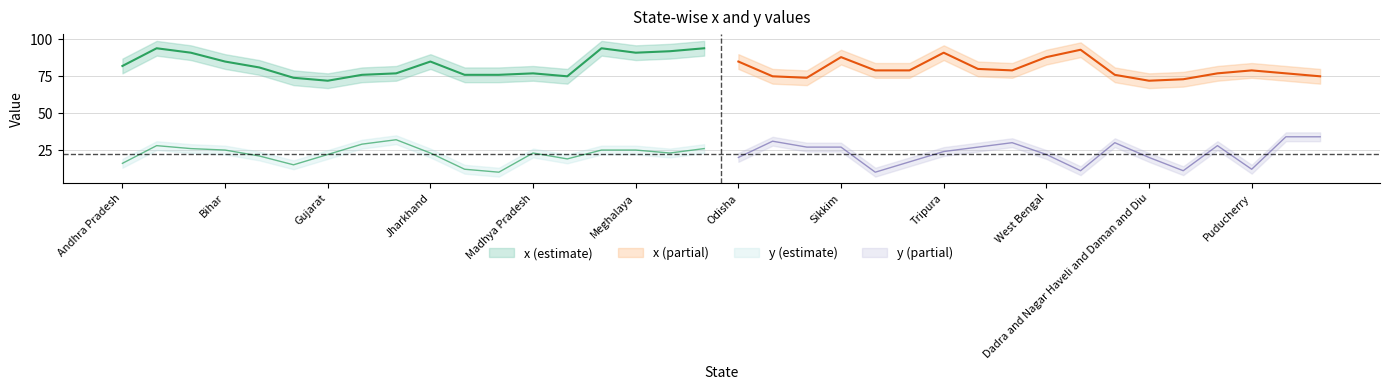

Reading left to right, what are all the values shown in this chart?

x: Andhra Pradesh=82	Arunachal Pradesh=94	Assam=91	Bihar=85	Chhattisgarh=81	Goa=74	Gujarat=72	Haryana=76	Himachal Pradesh=77	Jharkhand=85	Karnataka=76	Kerala=76	Madhya Pradesh=77	Maharashtra=75	Manipur=94	Meghalaya=91	Mizoram=92	Nagaland=94	Odisha=85	Punjab=75	Rajasthan=74	Sikkim=88	Tamil Nadu=79	Telangana=79	Tripura=91	Uttar Pradesh=80	Uttarakhand=79	West Bengal=88	Andaman and Nicobar Islands=93	Chandigarh=76	Dadra and Nagar Haveli and Daman and Diu=72	Lakshadweep=73	Delhi=77	Puducherry=79	Ladakh=77	Jammu and Kashmir=75
y: Andhra Pradesh=16	Arunachal Pradesh=28	Assam=26	Bihar=25	Chhattisgarh=21	Goa=15	Gujarat=22	Haryana=29	Himachal Pradesh=32	Jharkhand=23	Karnataka=12	Kerala=10	Madhya Pradesh=23	Maharashtra=19	Manipur=25	Meghalaya=25	Mizoram=23	Nagaland=26	Odisha=20	Punjab=31	Rajasthan=27	Sikkim=27	Tamil Nadu=10	Telangana=17	Tripura=24	Uttar Pradesh=27	Uttarakhand=30	West Bengal=22	Andaman and Nicobar Islands=11	Chandigarh=30	Dadra and Nagar Haveli and Daman and Diu=20	Lakshadweep=11	Delhi=28	Puducherry=12	Ladakh=34	Jammu and Kashmir=34